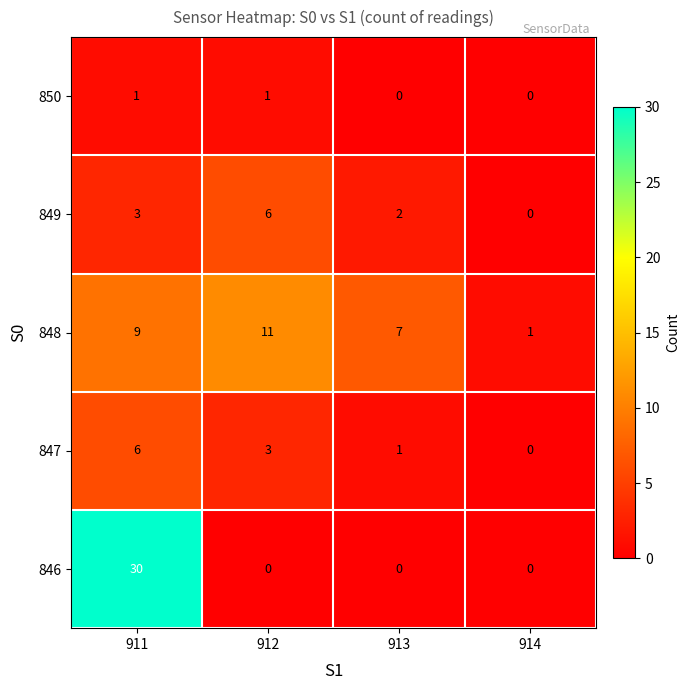

The value of 849 at 912 is 8. True or false?

False